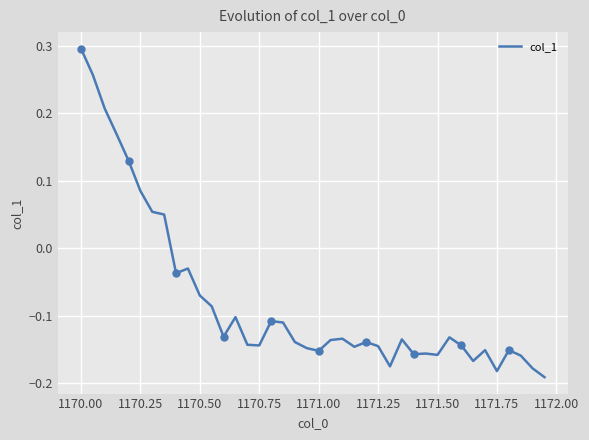

The value of col_1 at 1170.25 is 0.0. True or false?

False